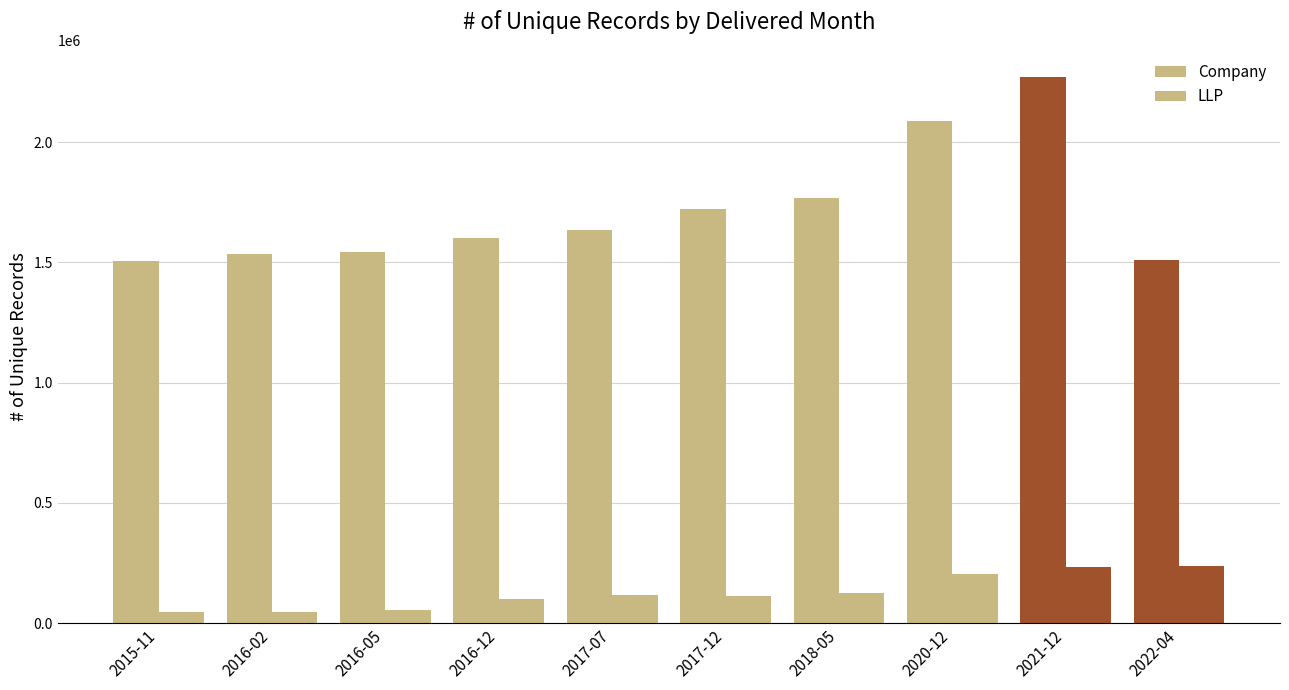

At which label does Company first exceed 1634018?

2017-12